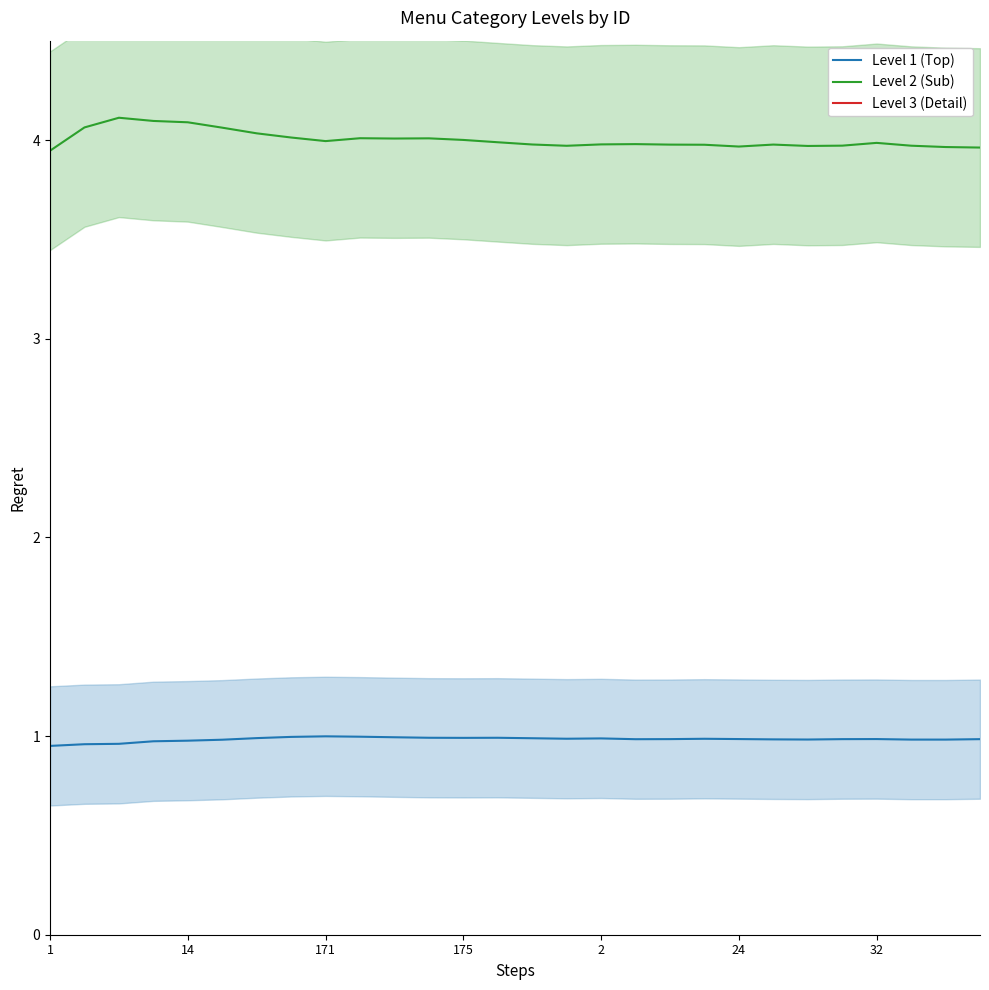

True or false: Level 1 (Top) and Level 2 (Sub) cross at least once.

False